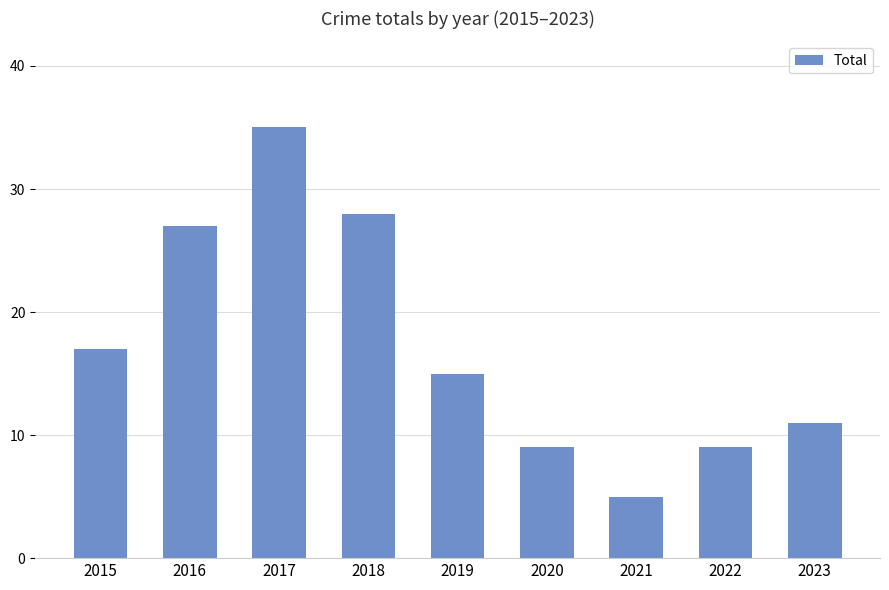

What is the change in value from 2015 to 2017?

+18